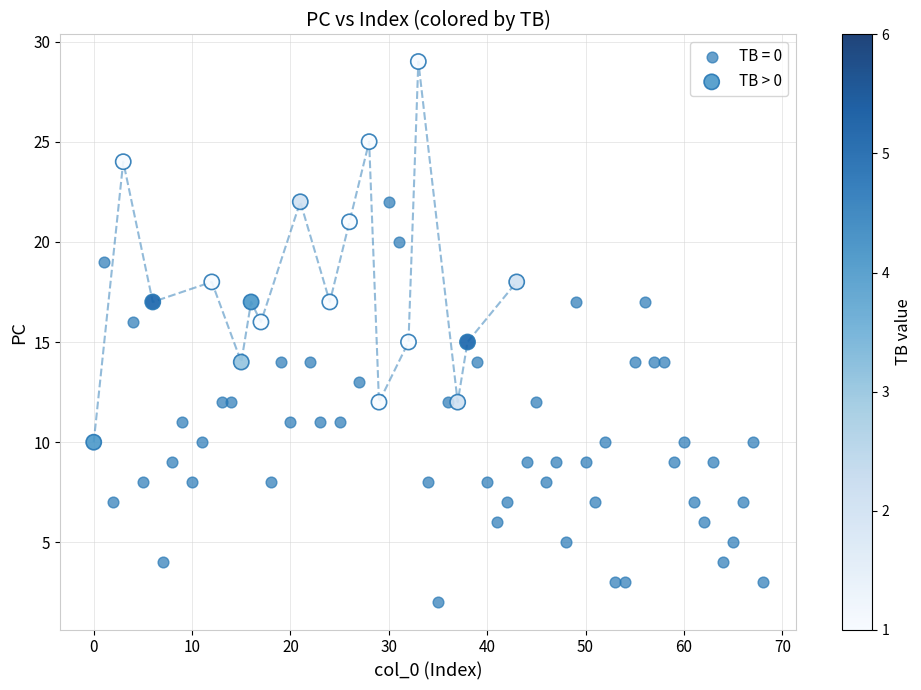

Which series contains the highest Y value?

TB > 0